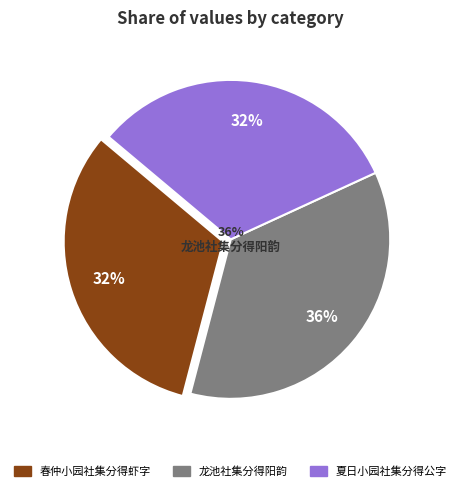

What percentage is the 夏日小园社集分得公字 slice, to the nearest percent?

32%